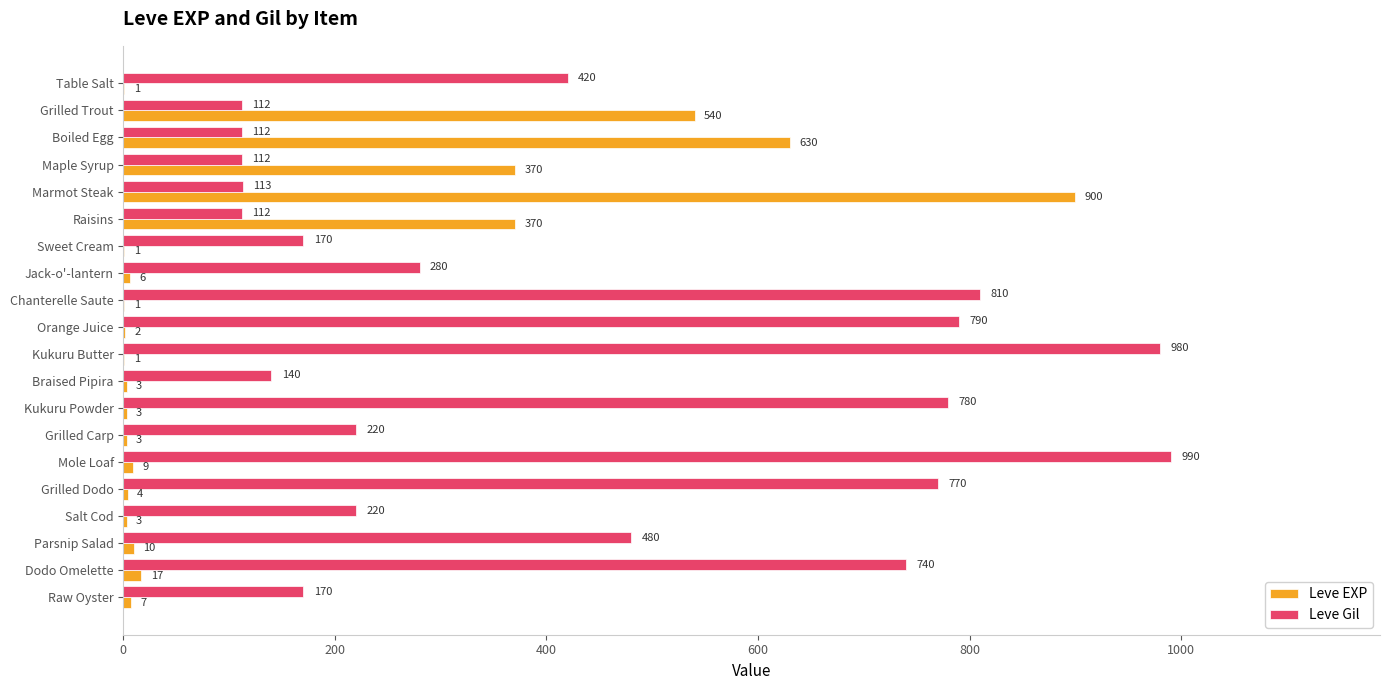

The value of Leve EXP at Raw Oyster is 7. True or false?

True